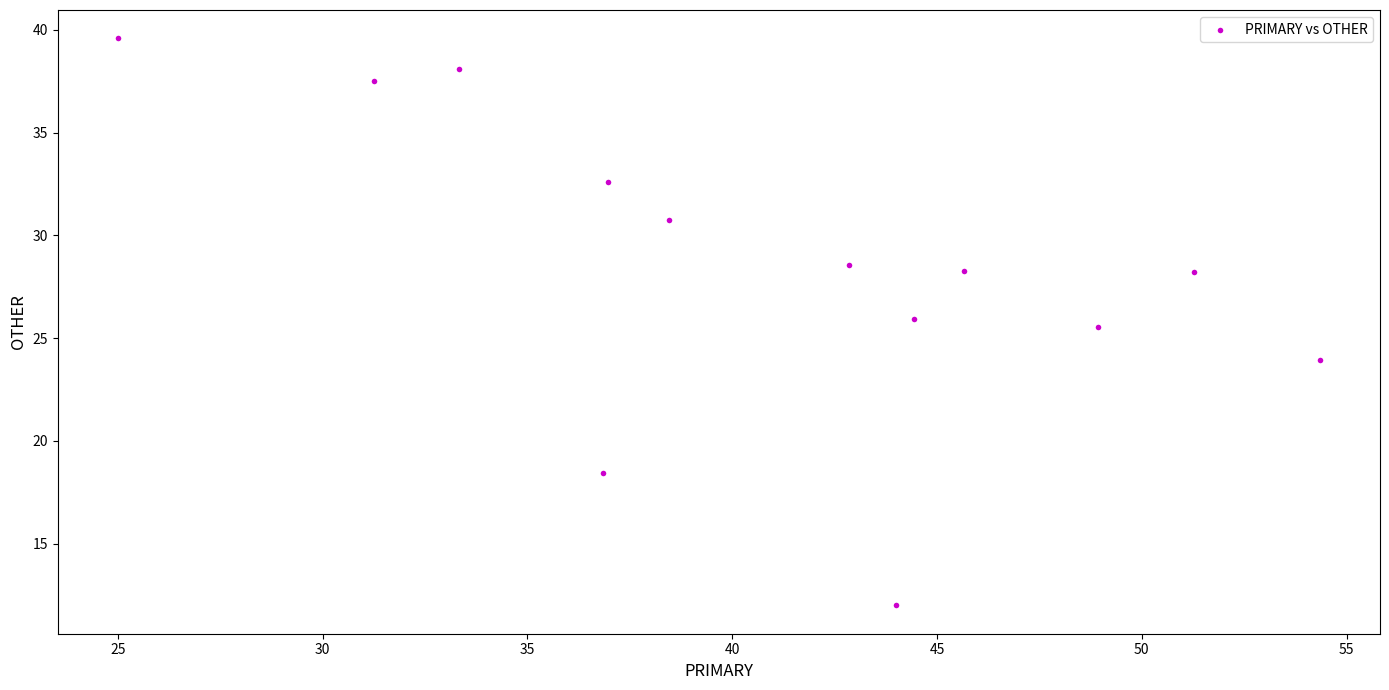

What Y value in the scatter plot is closest to 25?

25.5